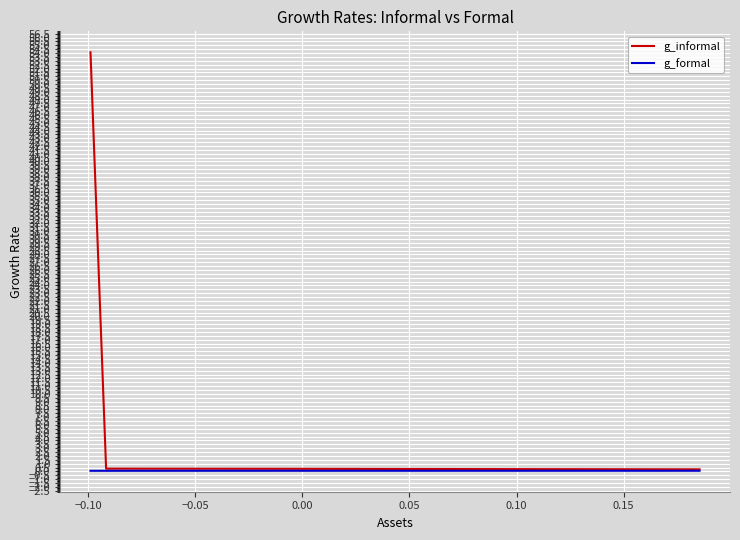

Which series has the largest range (max minus min)?

g_informal